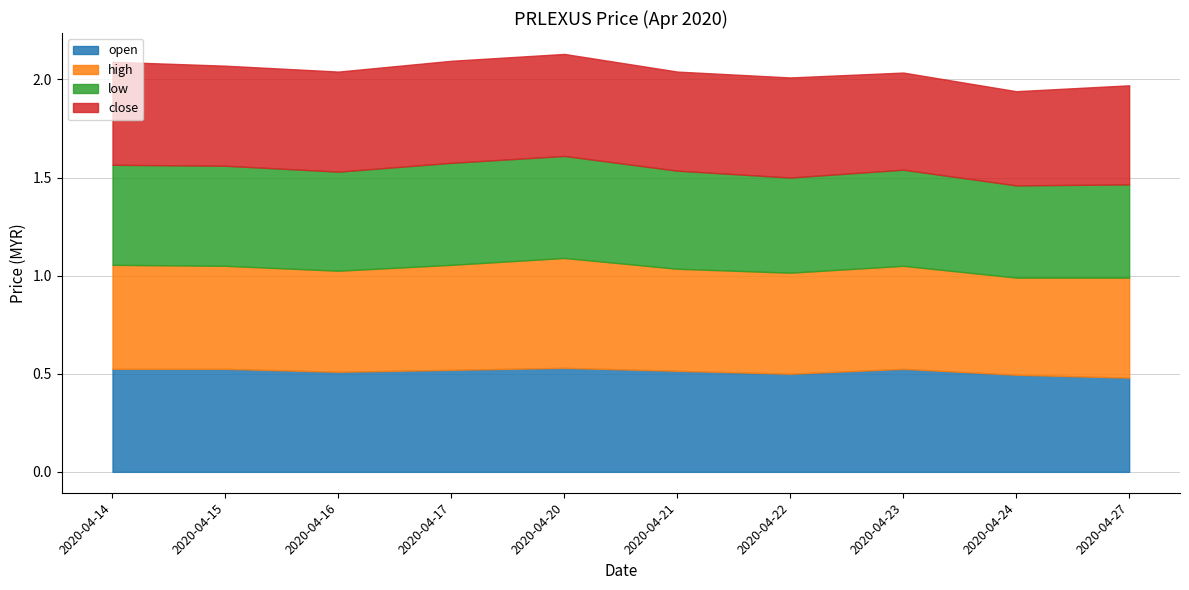

What is the total value across all series at 2020-04-22?

2.0